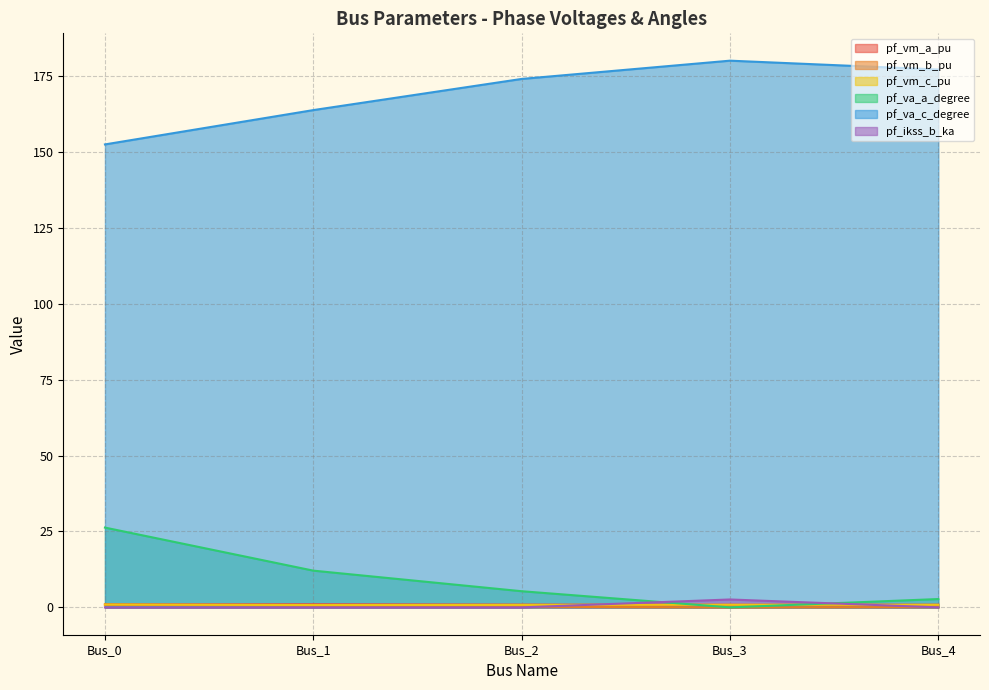

True or false: pf_ikss_b_ka has more than 2 interior local peaks.

False